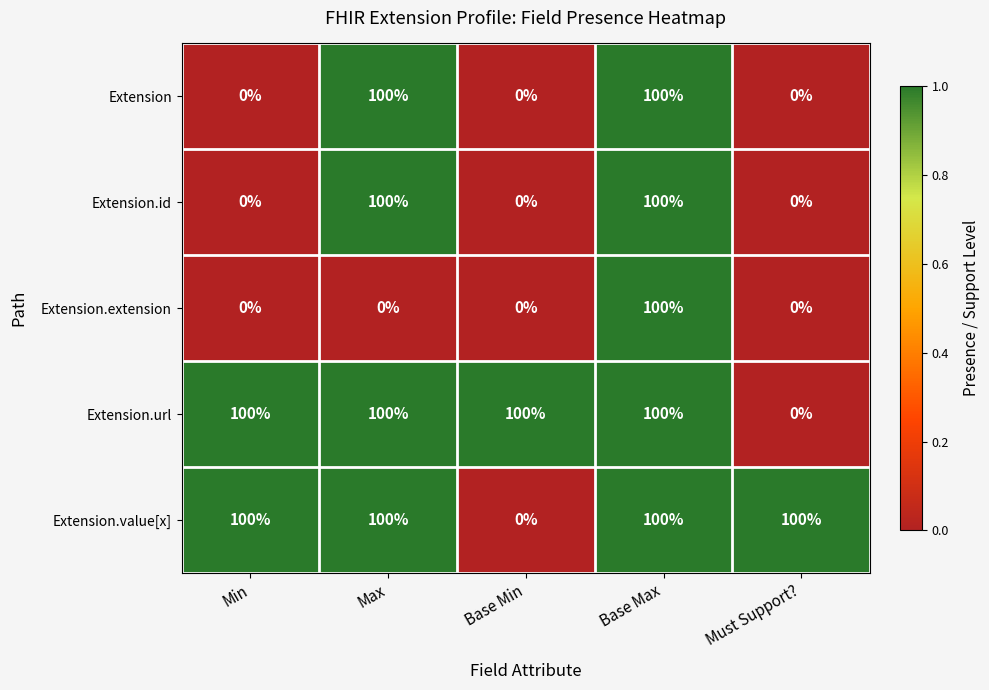

At which category is the sum across all series the highest?

Base Max